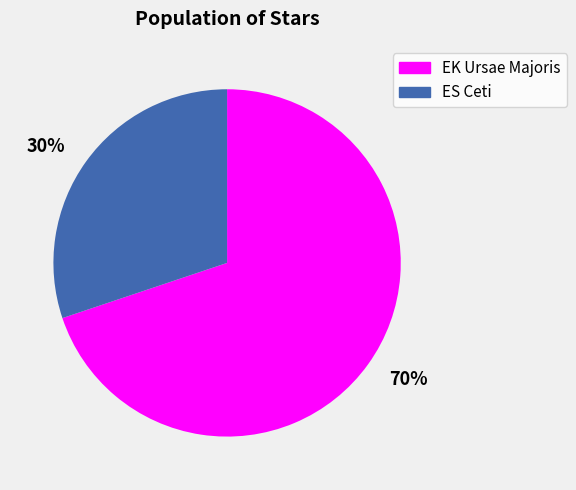

What is the largest slice in the pie chart?

70%